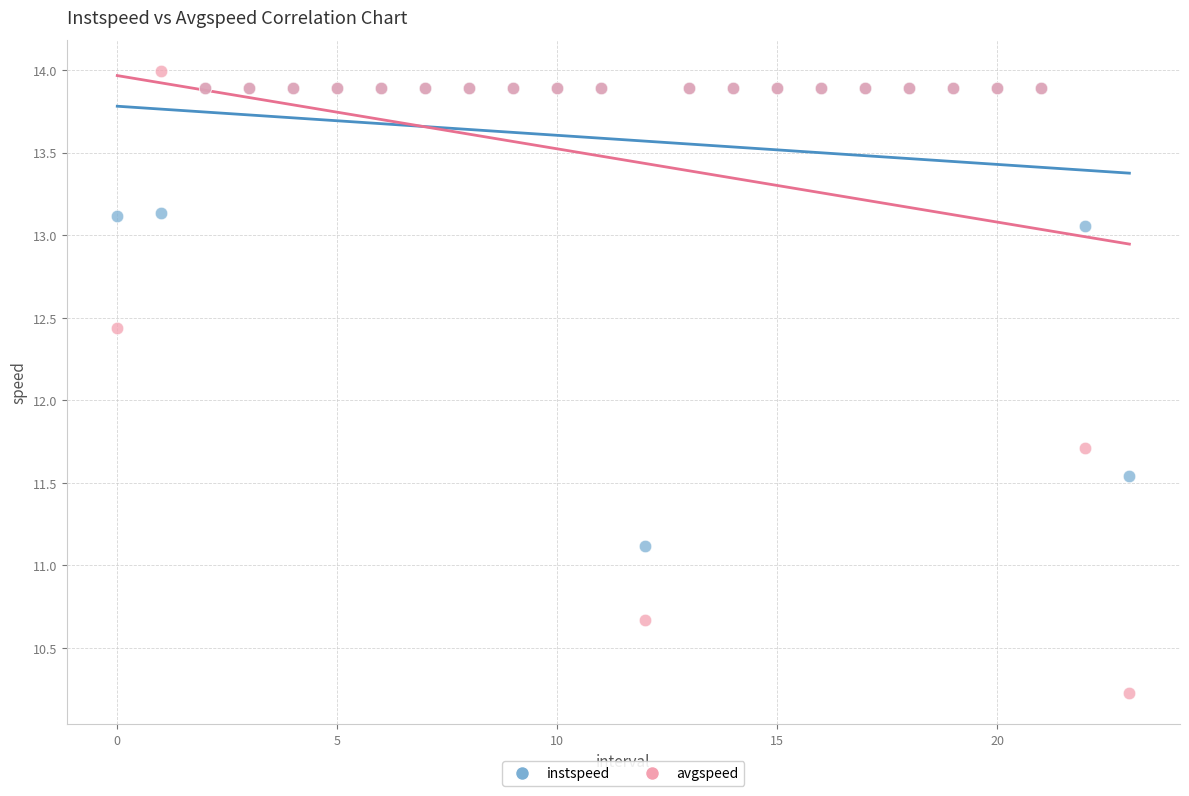

Across all series, what Y value is closest to 12?

11.7